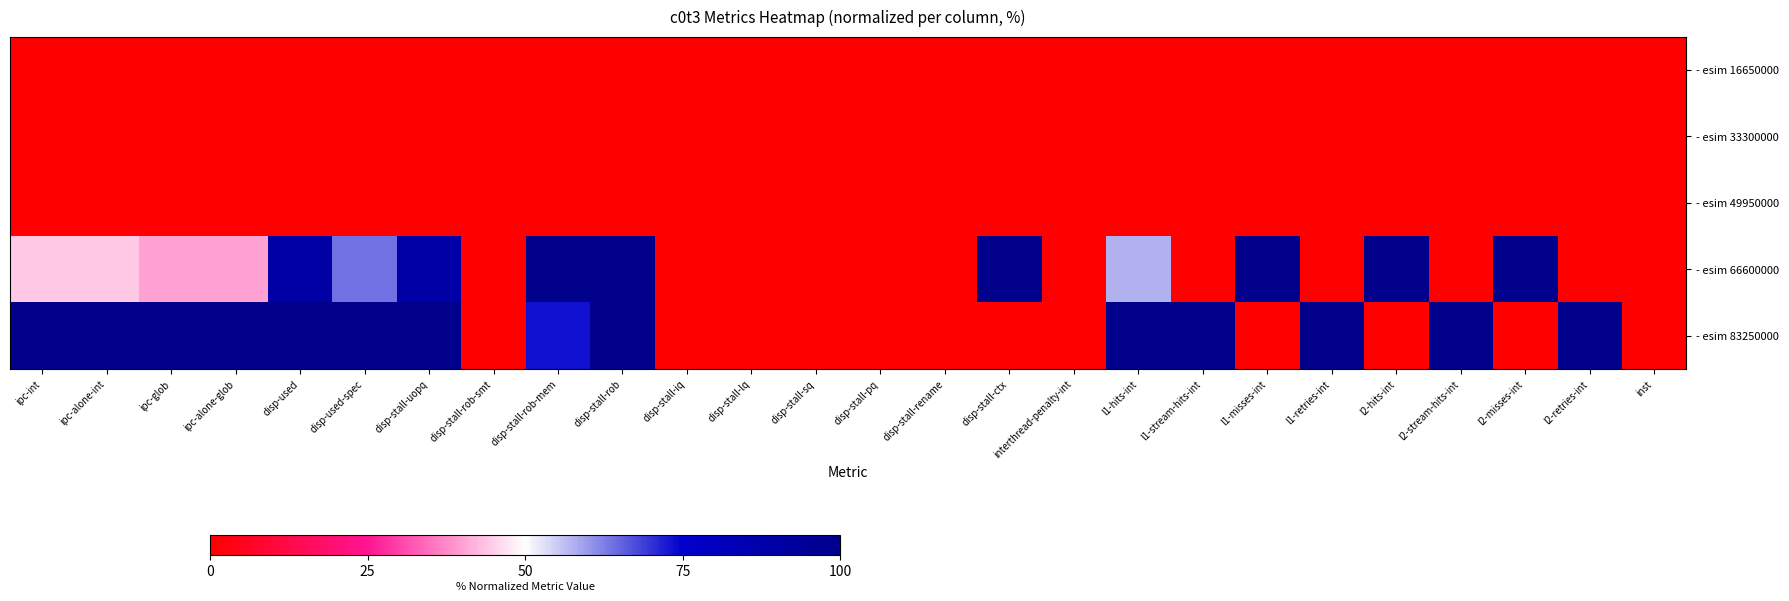

Reading left to right, what are all the values shown in this chart?

- esim 16650000: ipc-int=0.0	ipc-alone-int=0.0	ipc-glob=0.0	ipc-alone-glob=0.0	disp-used=0.0	disp-used-spec=0.0	disp-stall-uopq=0.0	disp-stall-rob-smt=0.0	disp-stall-rob-mem=0.0	disp-stall-rob=0.0	disp-stall-iq=0.0	disp-stall-lq=0.0	disp-stall-sq=0.0	disp-stall-pq=0.0	disp-stall-rename=0.0	disp-stall-ctx=0.0	interthread-penalty-int=0.0	l1-hits-int=0.0	l1-stream-hits-int=0.0	l1-misses-int=0.0	l1-retries-int=0.0	l2-hits-int=0.0	l2-stream-hits-int=0.0	l2-misses-int=0.0	l2-retries-int=0.0	inst=0.0
- esim 33300000: ipc-int=0.0	ipc-alone-int=0.0	ipc-glob=0.0	ipc-alone-glob=0.0	disp-used=0.0	disp-used-spec=0.0	disp-stall-uopq=0.0	disp-stall-rob-smt=0.0	disp-stall-rob-mem=0.0	disp-stall-rob=0.0	disp-stall-iq=0.0	disp-stall-lq=0.0	disp-stall-sq=0.0	disp-stall-pq=0.0	disp-stall-rename=0.0	disp-stall-ctx=0.0	interthread-penalty-int=0.0	l1-hits-int=0.0	l1-stream-hits-int=0.0	l1-misses-int=0.0	l1-retries-int=0.0	l2-hits-int=0.0	l2-stream-hits-int=0.0	l2-misses-int=0.0	l2-retries-int=0.0	inst=0.0
- esim 49950000: ipc-int=0.0	ipc-alone-int=0.0	ipc-glob=0.0	ipc-alone-glob=0.0	disp-used=0.0	disp-used-spec=0.0	disp-stall-uopq=0.0	disp-stall-rob-smt=0.0	disp-stall-rob-mem=0.0	disp-stall-rob=0.0	disp-stall-iq=0.0	disp-stall-lq=0.0	disp-stall-sq=0.0	disp-stall-pq=0.0	disp-stall-rename=0.0	disp-stall-ctx=0.0	interthread-penalty-int=0.0	l1-hits-int=0.0	l1-stream-hits-int=0.0	l1-misses-int=0.0	l1-retries-int=0.0	l2-hits-int=0.0	l2-stream-hits-int=0.0	l2-misses-int=0.0	l2-retries-int=0.0	inst=0.0
- esim 66600000: ipc-int=44.4	ipc-alone-int=44.4	ipc-glob=40.0	ipc-alone-glob=40.0	disp-used=89.5	disp-used-spec=64.0	disp-stall-uopq=89.4	disp-stall-rob-smt=0.0	disp-stall-rob-mem=100.0	disp-stall-rob=100.0	disp-stall-iq=0.0	disp-stall-lq=0.0	disp-stall-sq=0.0	disp-stall-pq=0.0	disp-stall-rename=0.0	disp-stall-ctx=100.0	interthread-penalty-int=0.0	l1-hits-int=57.5	l1-stream-hits-int=0.0	l1-misses-int=100.0	l1-retries-int=0.0	l2-hits-int=100.0	l2-stream-hits-int=0.0	l2-misses-int=100.0	l2-retries-int=0.0	inst=0.0
- esim 83250000: ipc-int=100.0	ipc-alone-int=100.0	ipc-glob=100.0	ipc-alone-glob=100.0	disp-used=100.0	disp-used-spec=100.0	disp-stall-uopq=100.0	disp-stall-rob-smt=0.0	disp-stall-rob-mem=73.1	disp-stall-rob=100.0	disp-stall-iq=0.0	disp-stall-lq=0.0	disp-stall-sq=0.0	disp-stall-pq=0.0	disp-stall-rename=0.0	disp-stall-ctx=0.0	interthread-penalty-int=0.0	l1-hits-int=100.0	l1-stream-hits-int=100.0	l1-misses-int=0.0	l1-retries-int=100.0	l2-hits-int=0.0	l2-stream-hits-int=100.0	l2-misses-int=0.0	l2-retries-int=100.0	inst=0.0